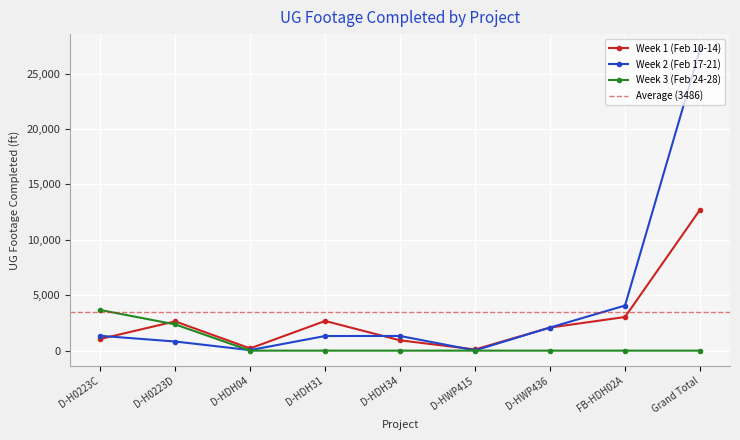

Rank the series by their maximum value, from highest to lowest.

Week 2 (Feb 17-21), Week 1 (Feb 10-14), Week 3 (Feb 24-28)